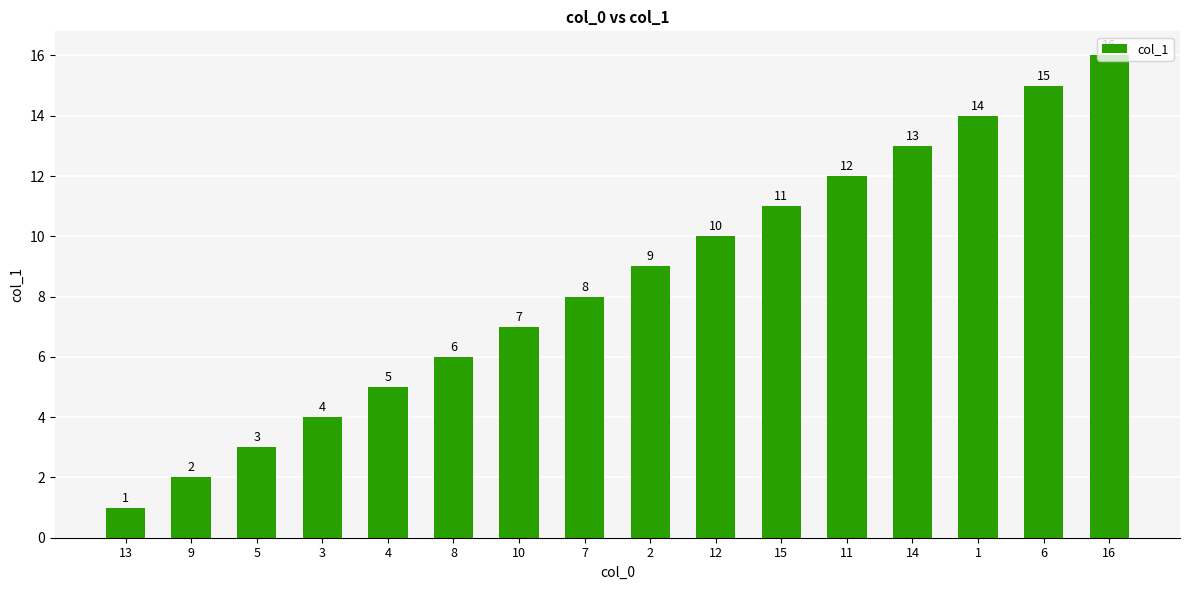

Approximately how many times larger is the value at 14 compared to 8?

2.2